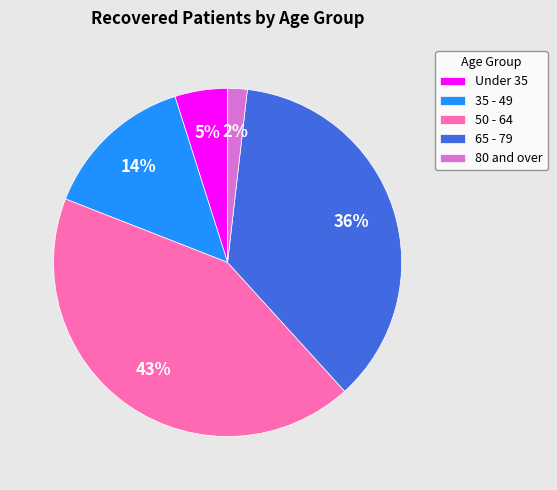

The 35 - 49 slice represents 14% of the pie. True or false?

True